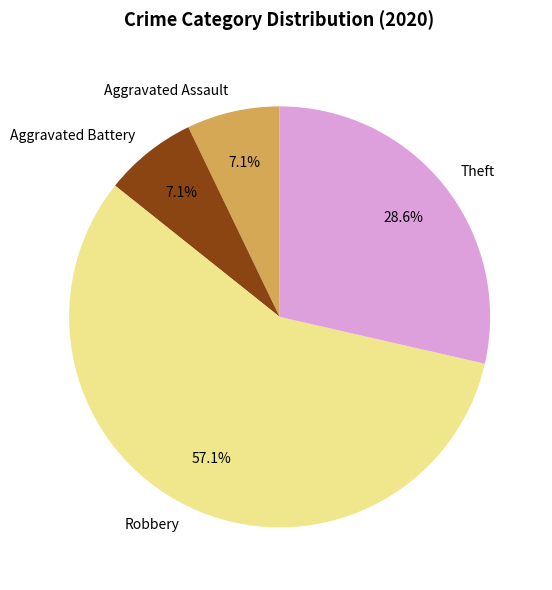

True or false: Aggravated Assault accounts for 7% of the total.

True